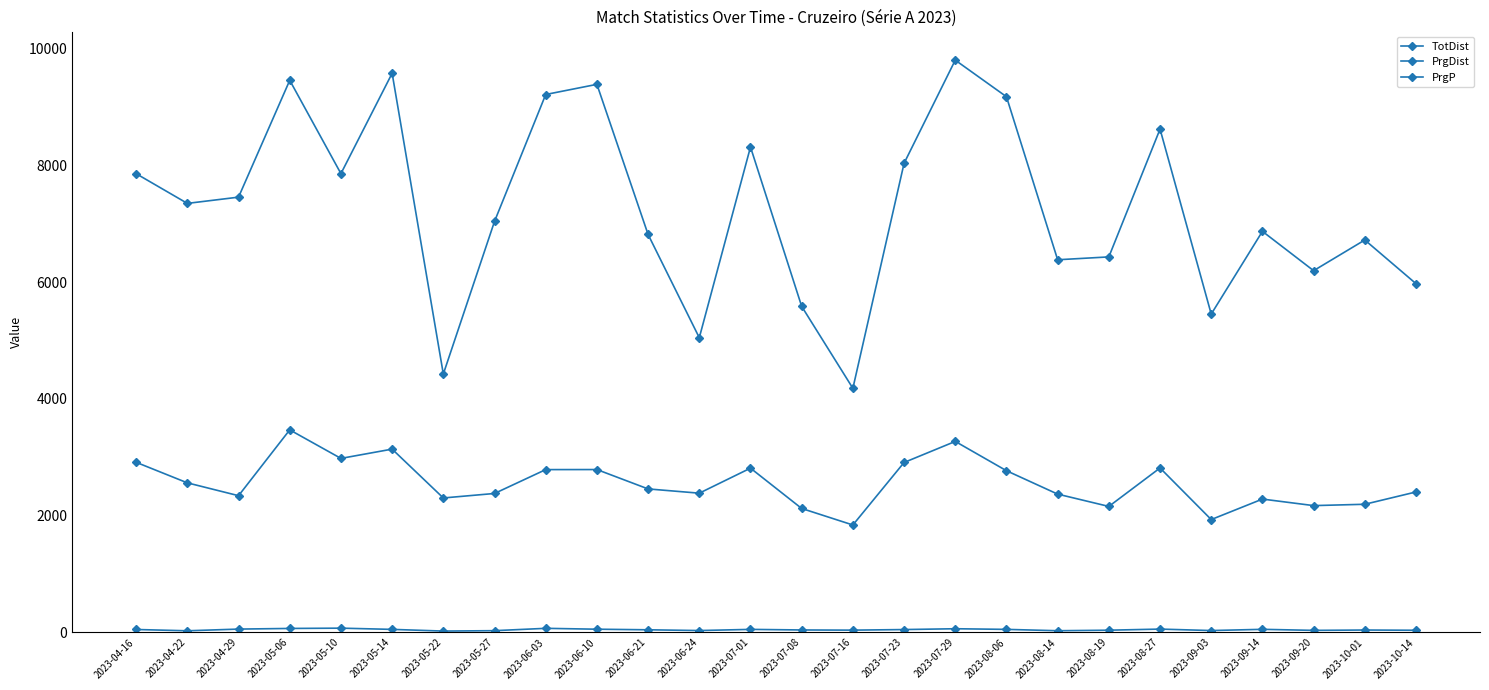

Which has a higher value, 2023-06-10 or 2023-08-19?

2023-06-10